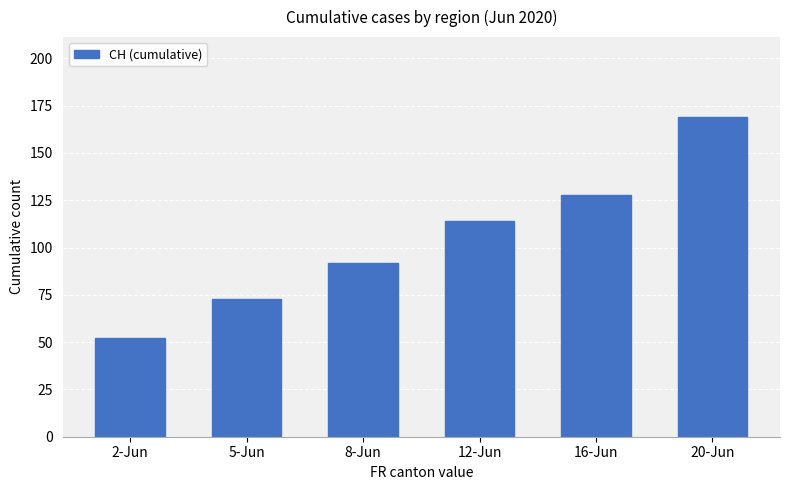

What is the label of the 4th bar from the left?

12-Jun